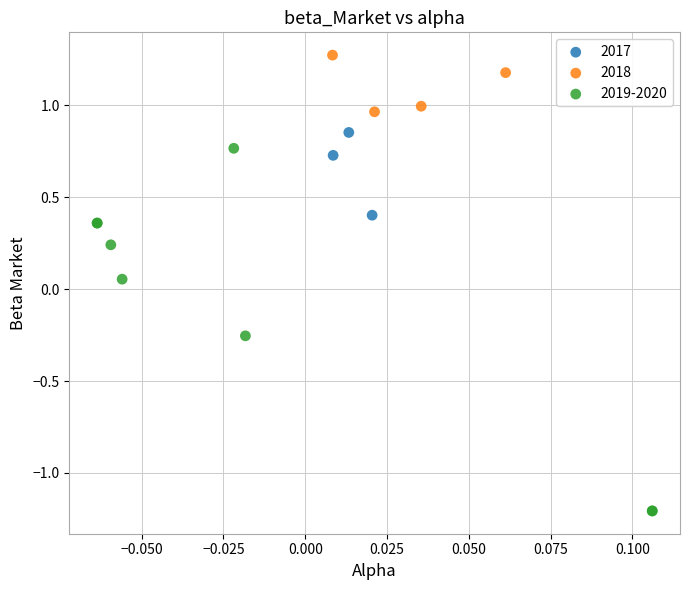

Which series has the widest spread of Y values?

2019-2020